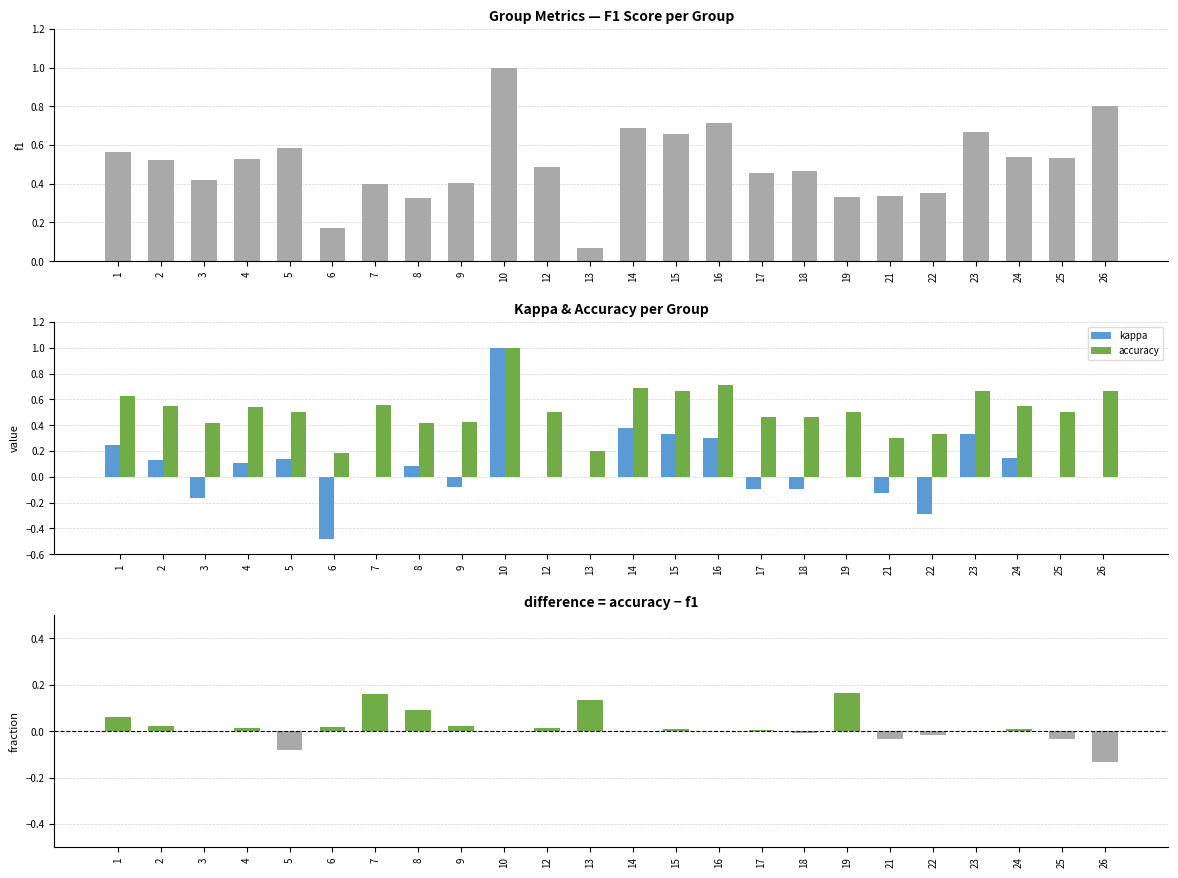

Is the value of kappa at 3 greater than the value of accuracy - f1 at 22?

No